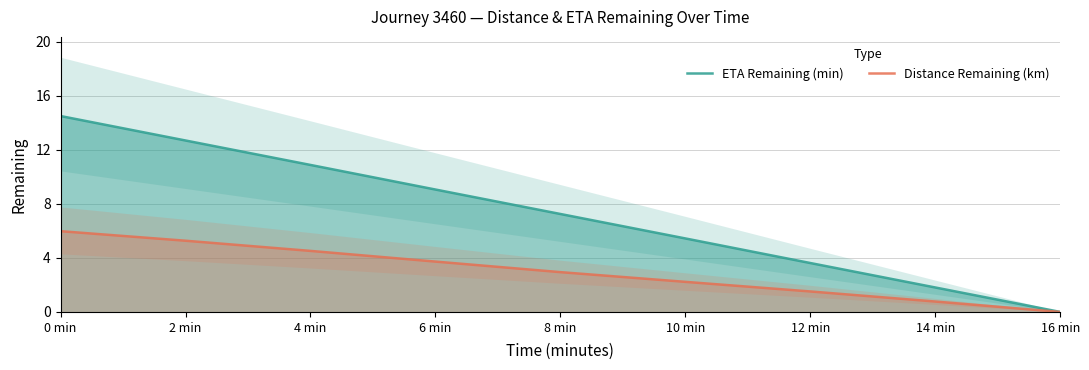

What is the label of the 5th point from the left?

8 min